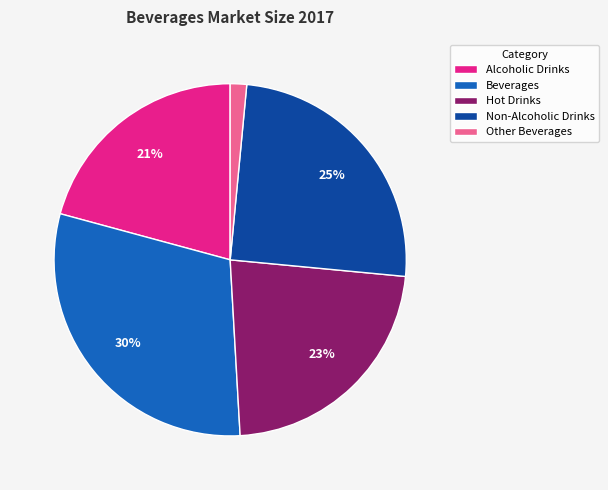

Does any single category account for the majority?

No